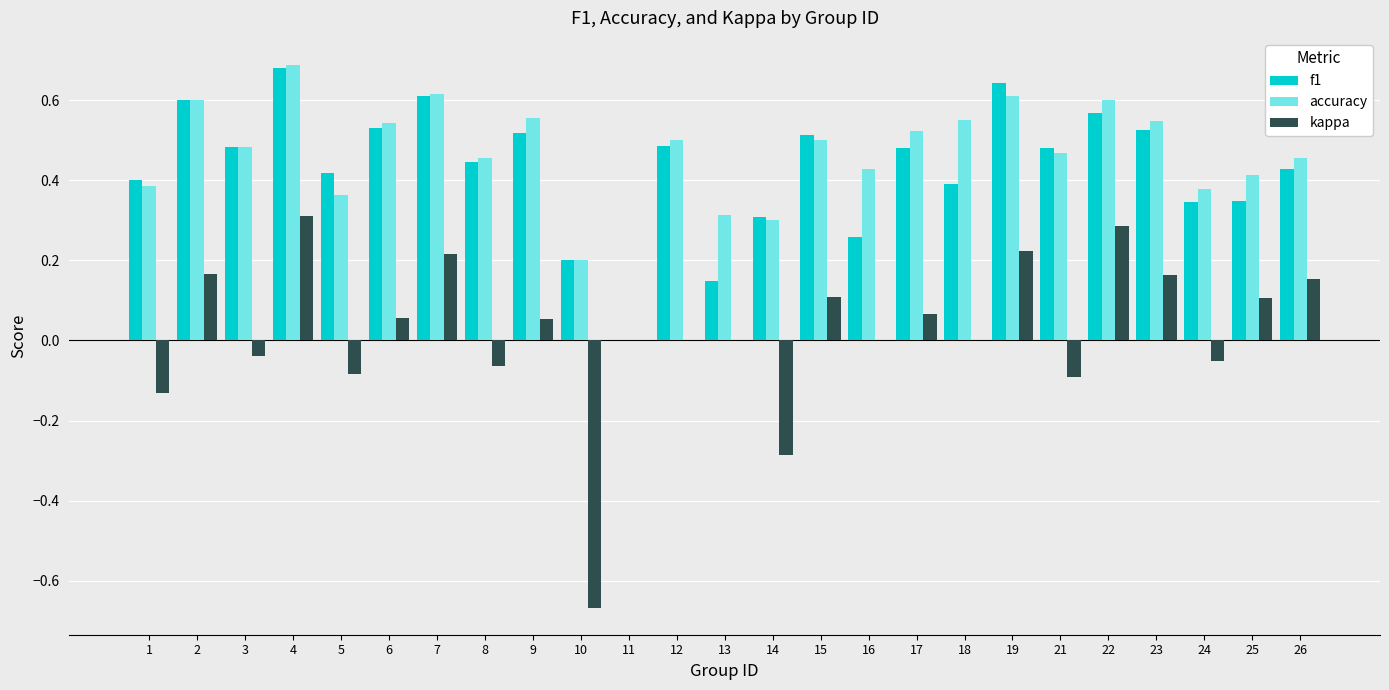

What are all the series names shown in the legend?

f1, accuracy, kappa